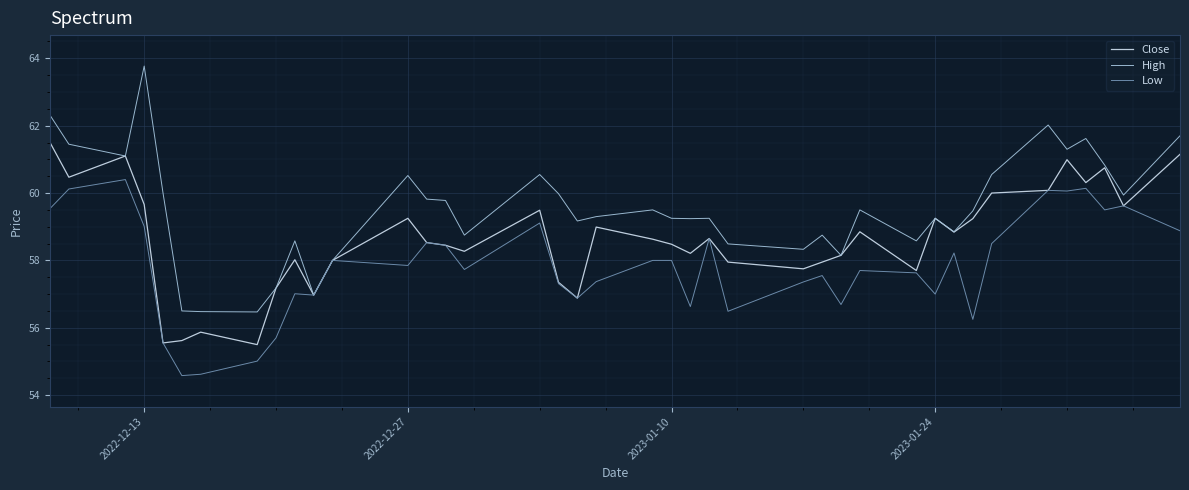

Which series has the widest spread of values?

High